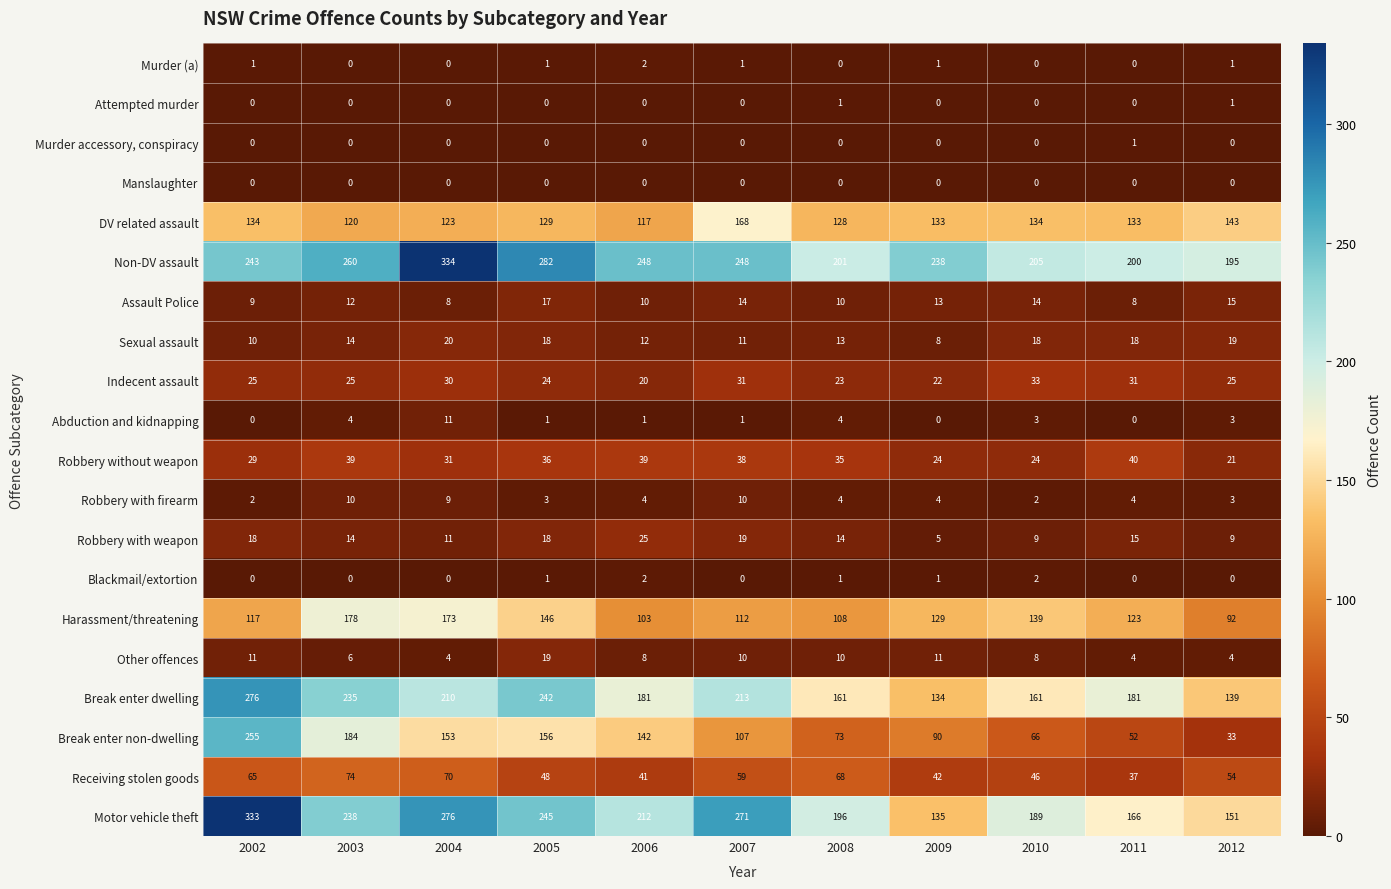

Which label corresponds to the largest value in the chart?

2004